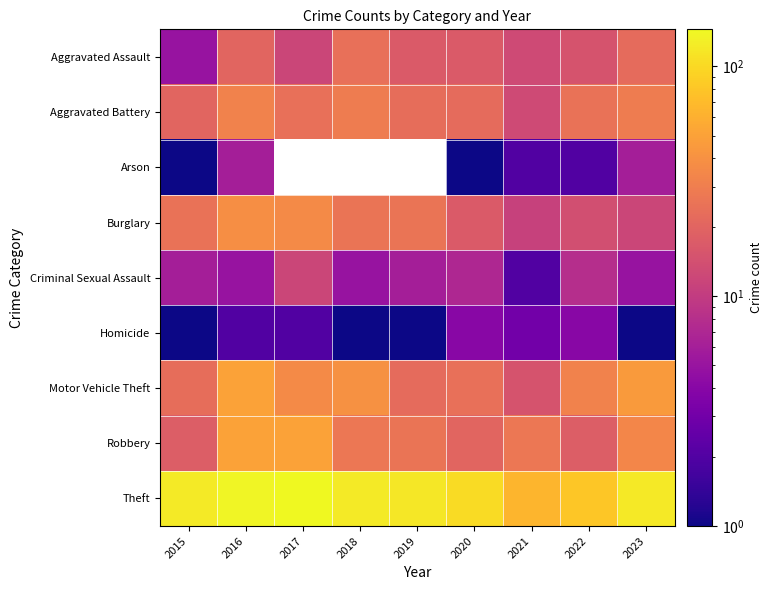

The Criminal Sexual Assault series shows 12.0 at 2017. True or false?

True